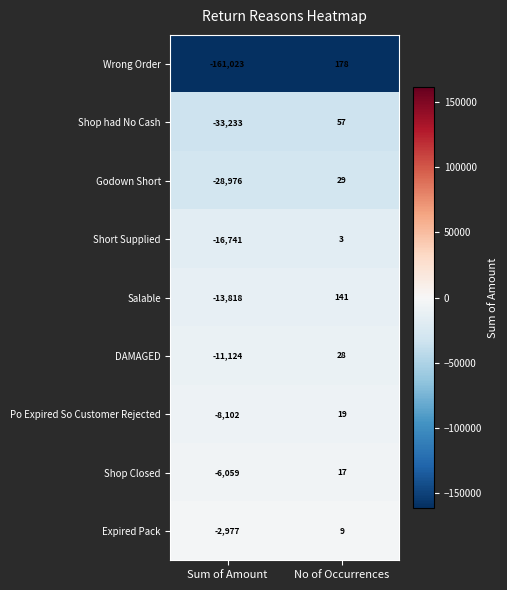

What is the greatest value displayed?

178